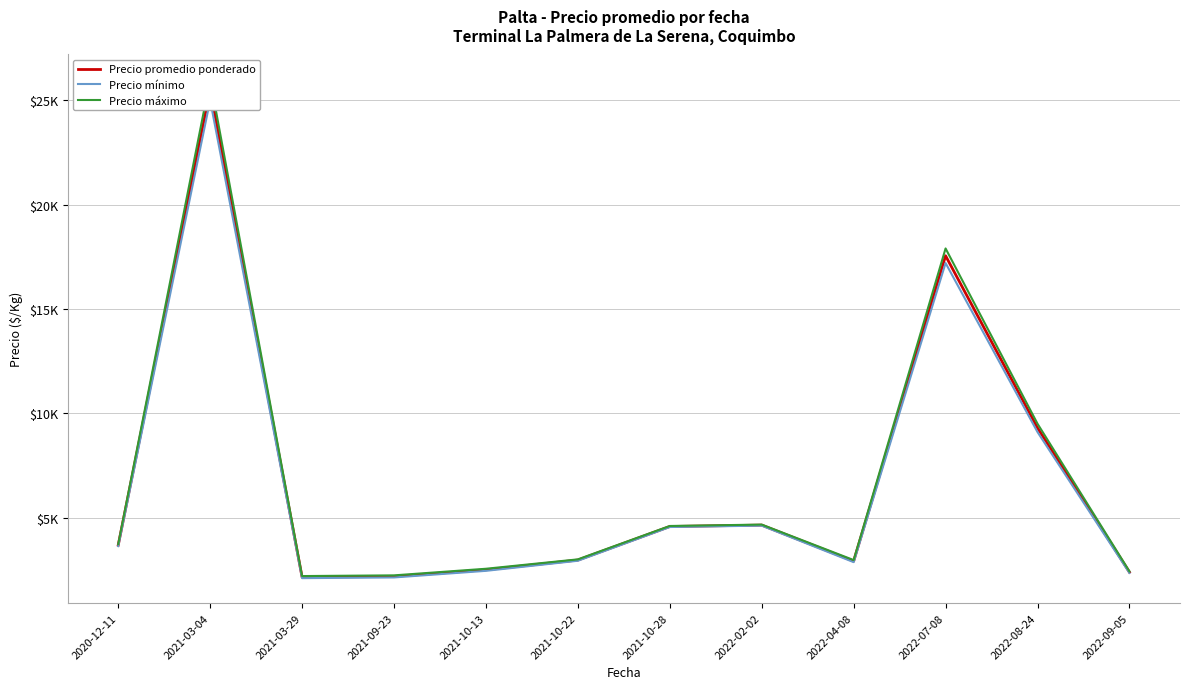

Reading left to right, transcribe all the data shown in this chart.

Precio promedio ponderado: 3683.3	25500.0	2150.0	2183.3	2500.0	2966.7	4575.0	4641.7	2916.7	17550.0	9300.0	2387.5
Precio mínimo: 3633.3	25000.0	2100.0	2133.3	2450.0	2933.3	4550.0	4616.7	2866.7	17200.0	9100.0	2350.0
Precio máximo: 3733.3	26000.0	2200.0	2233.3	2550.0	3000.0	4600.0	4666.7	2966.7	17900.0	9500.0	2425.0